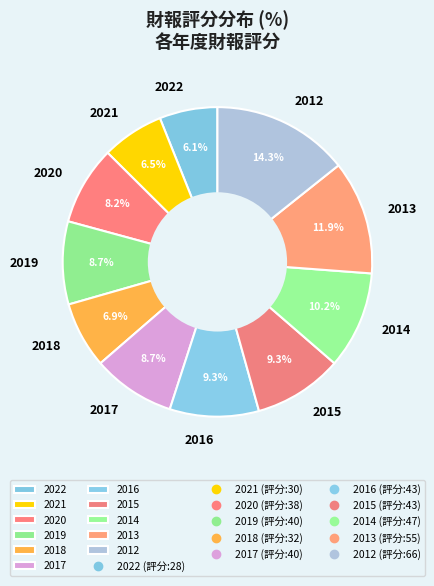

What portion of the pie excludes 2020?

91.8%